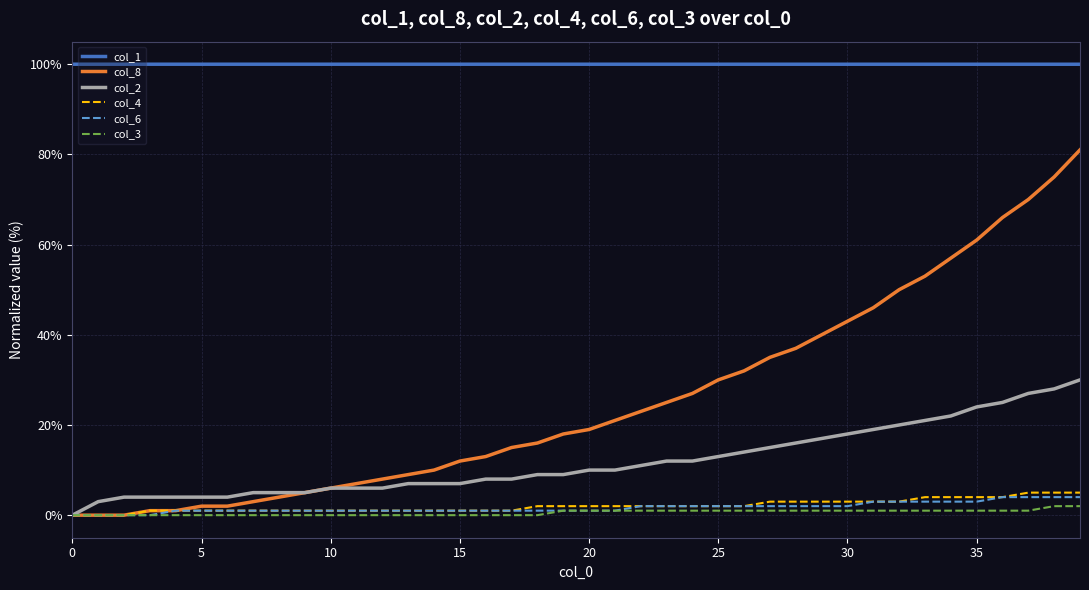

Which series has the largest total across all categories?

col_1